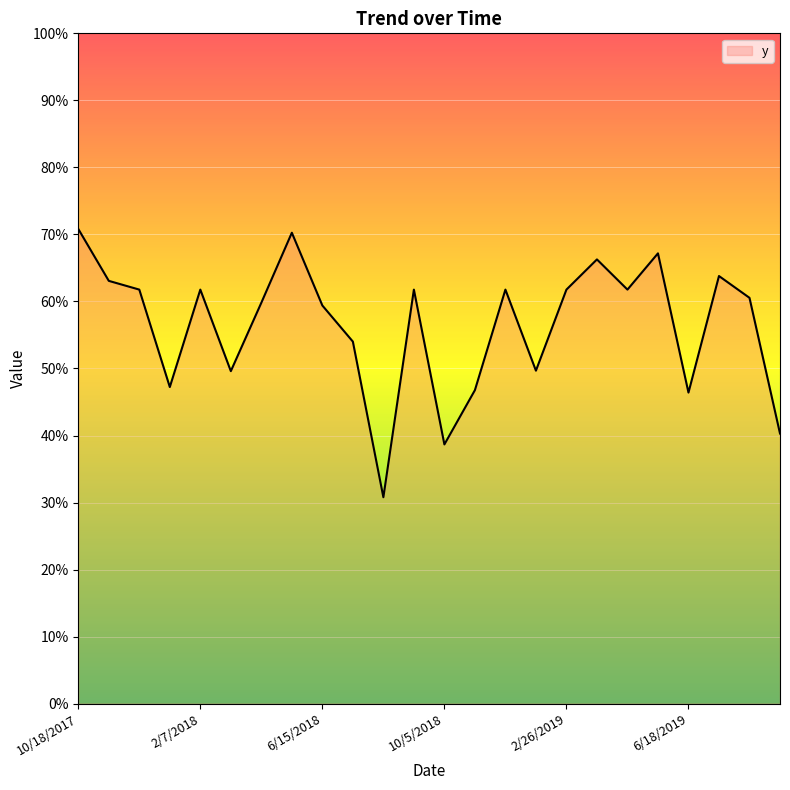

Rank the categories by value from highest to lowest.

10/18/2017, 7, 19, 17, 21, 2/7/2018, 6/15/2018, 2/26/2019, 11, 14, 16, 18, 22, 6, 8, 9, 15, 6/18/2019, 10/5/2018, 13, 20, 23, 12, 10